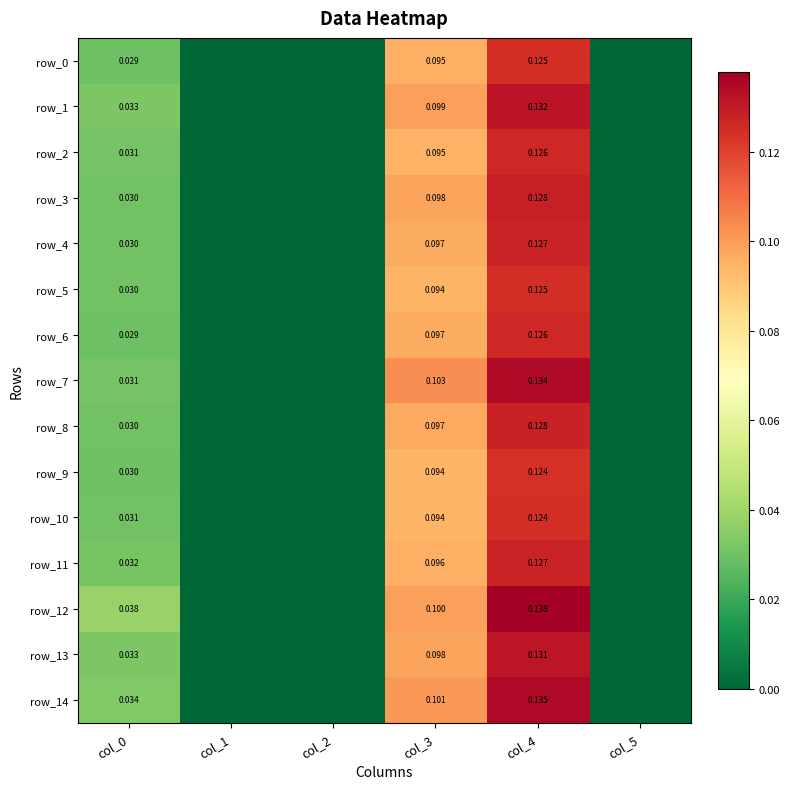

Reading left to right, transcribe all the data shown in this chart.

row_0: col_0=0.0	col_1=0.0	col_2=0.0	col_3=0.1	col_4=0.1	col_5=0.0
row_1: col_0=0.0	col_1=0.0	col_2=0.0	col_3=0.1	col_4=0.1	col_5=0.0
row_2: col_0=0.0	col_1=0.0	col_2=0.0	col_3=0.1	col_4=0.1	col_5=0.0
row_3: col_0=0.0	col_1=0.0	col_2=0.0	col_3=0.1	col_4=0.1	col_5=0.0
row_4: col_0=0.0	col_1=0.0	col_2=0.0	col_3=0.1	col_4=0.1	col_5=0.0
row_5: col_0=0.0	col_1=0.0	col_2=0.0	col_3=0.1	col_4=0.1	col_5=0.0
row_6: col_0=0.0	col_1=0.0	col_2=0.0	col_3=0.1	col_4=0.1	col_5=0.0
row_7: col_0=0.0	col_1=0.0	col_2=0.0	col_3=0.1	col_4=0.1	col_5=0.0
row_8: col_0=0.0	col_1=0.0	col_2=0.0	col_3=0.1	col_4=0.1	col_5=0.0
row_9: col_0=0.0	col_1=0.0	col_2=0.0	col_3=0.1	col_4=0.1	col_5=0.0
row_10: col_0=0.0	col_1=0.0	col_2=0.0	col_3=0.1	col_4=0.1	col_5=0.0
row_11: col_0=0.0	col_1=0.0	col_2=0.0	col_3=0.1	col_4=0.1	col_5=0.0
row_12: col_0=0.0	col_1=0.0	col_2=0.0	col_3=0.1	col_4=0.1	col_5=0.0
row_13: col_0=0.0	col_1=0.0	col_2=0.0	col_3=0.1	col_4=0.1	col_5=0.0
row_14: col_0=0.0	col_1=0.0	col_2=0.0	col_3=0.1	col_4=0.1	col_5=0.0